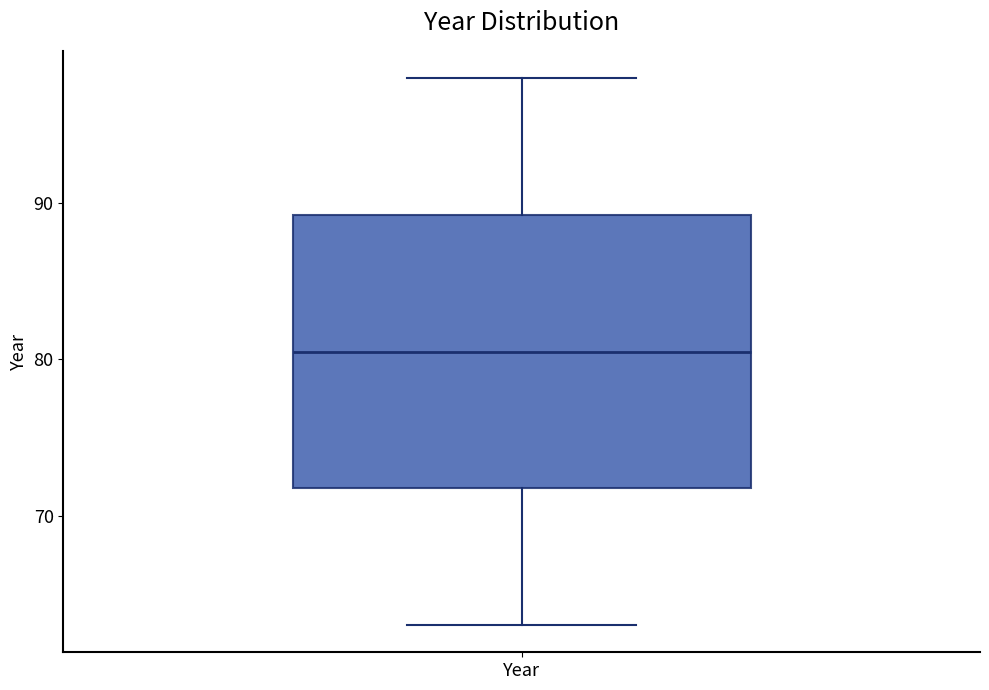

Where is the lower edge of the box for Year on the y-axis? The values are not printed on the chart, so give them approximately, as read against the axis.

72